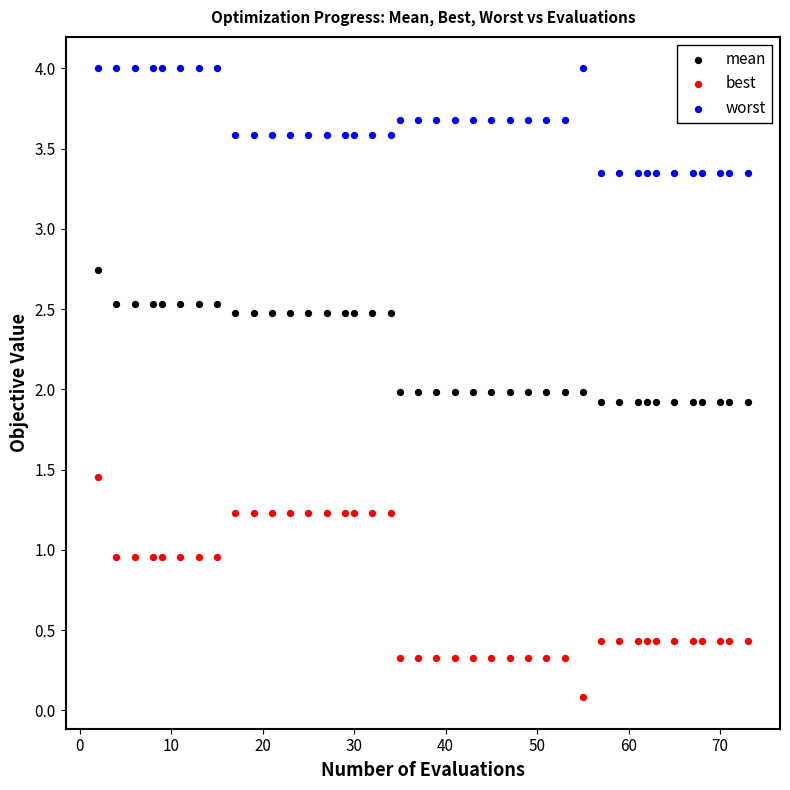

What are all the series names shown in the legend?

mean, best, worst